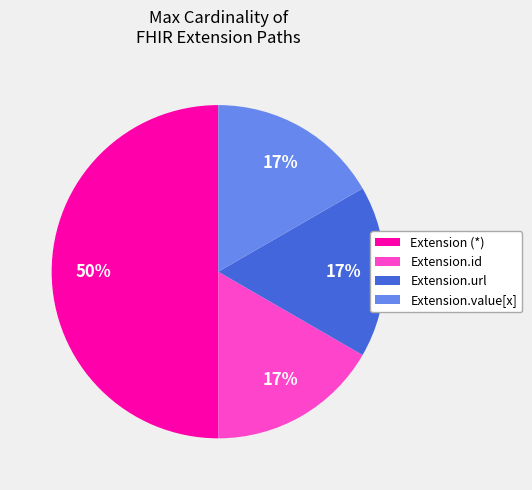

To the nearest percent, what is the difference between the largest and smallest slice percentages?

33%